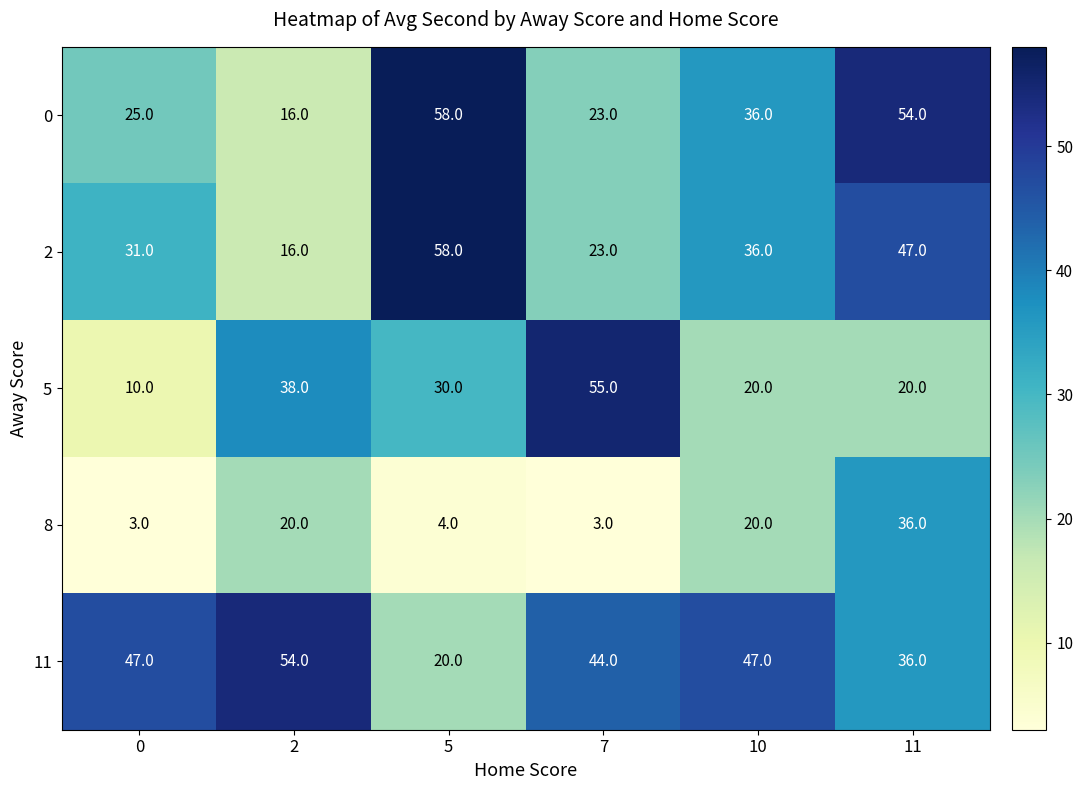

What is the total value across all series at 2?

144